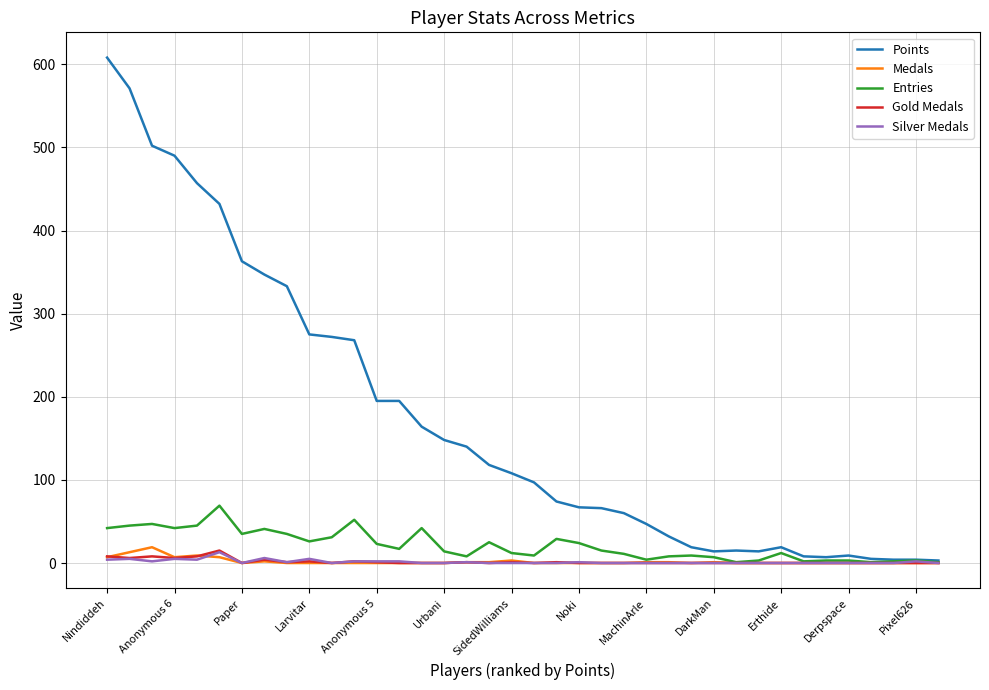

How many values in the Points series are below 108?

19